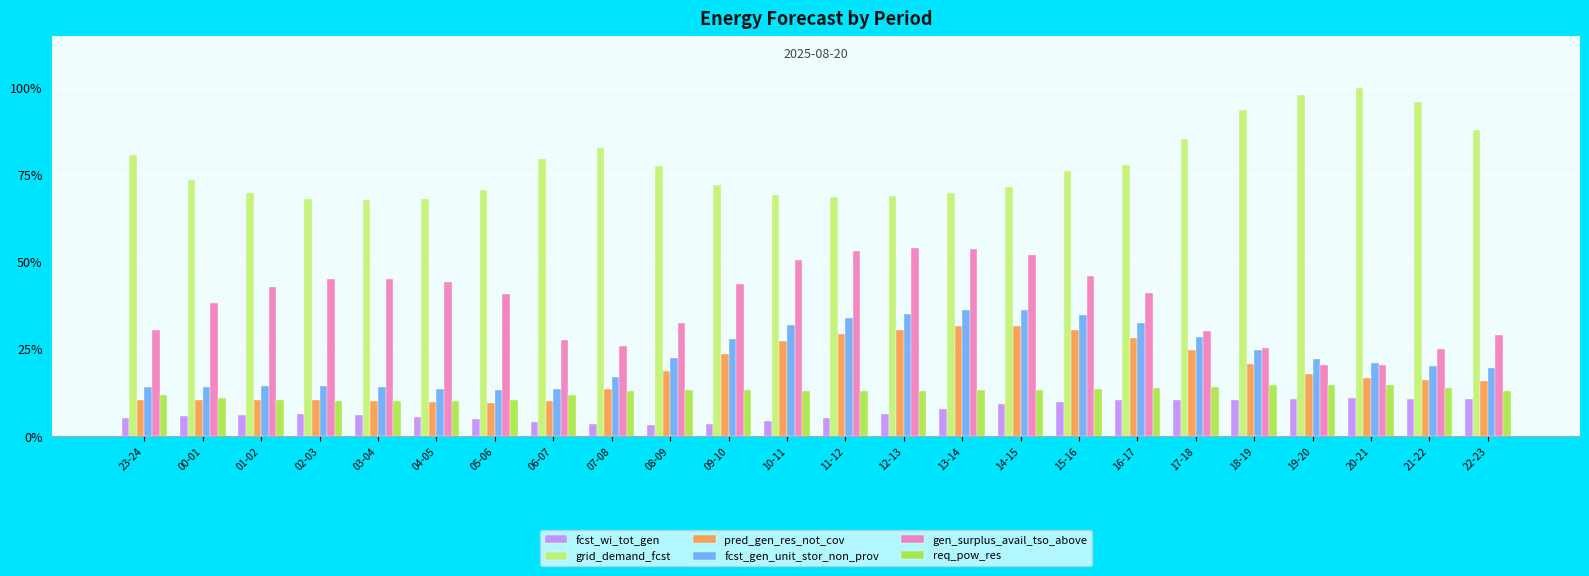

Which series has the largest total across all categories?

grid_demand_fcst